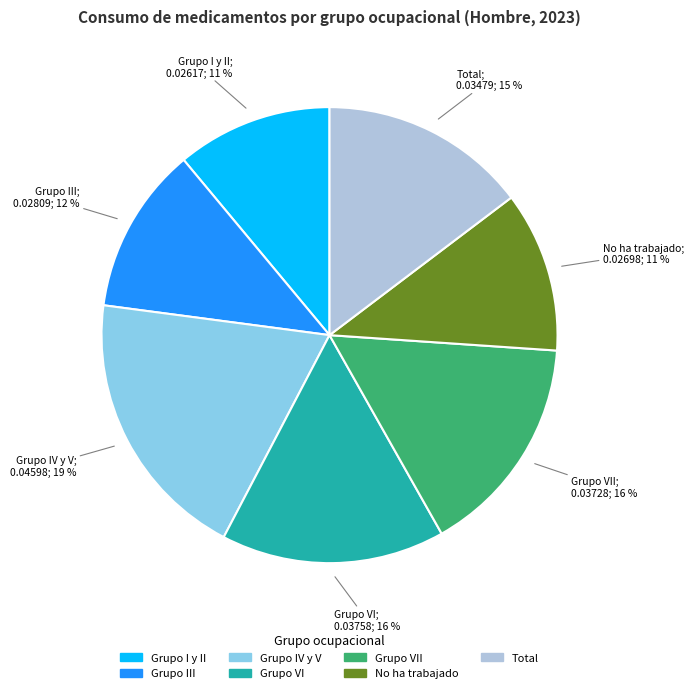

How many segments does this pie chart have?

7